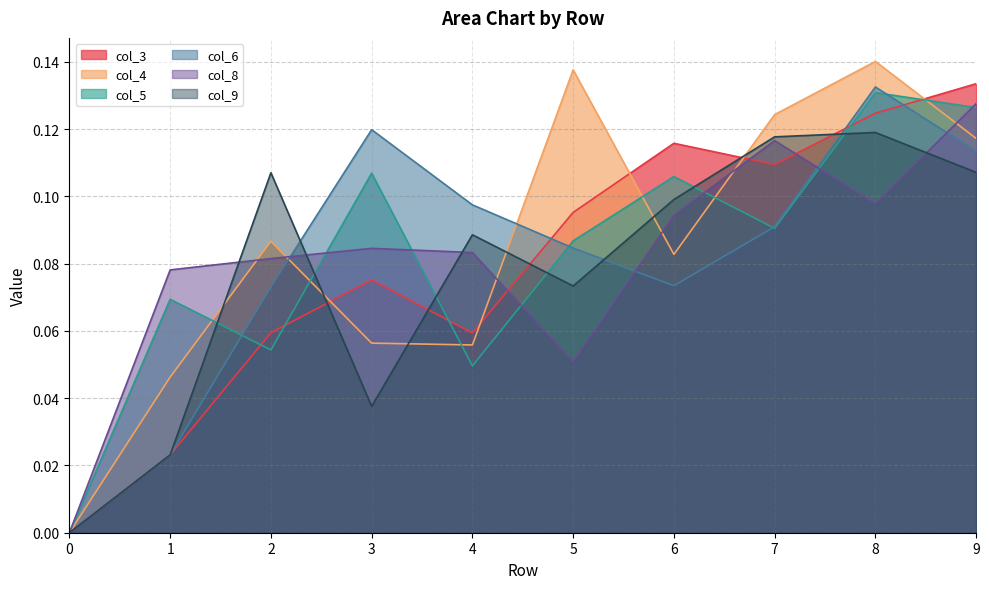

What is the total value across all series at 5?

0.5